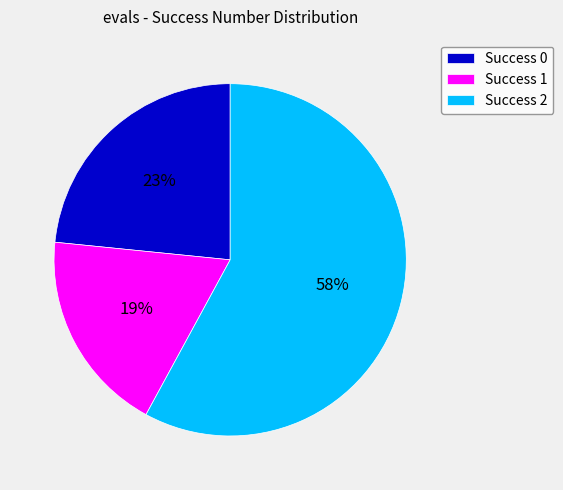

How many slices are in this pie chart?

3